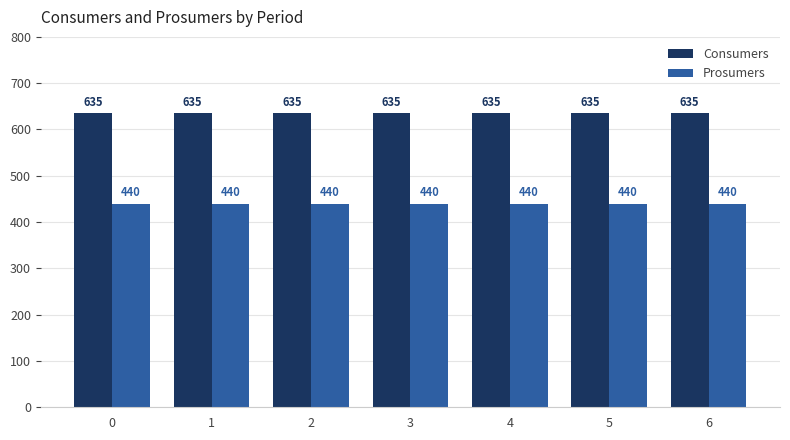

What is the spread (max minus min) of values at 4?

195